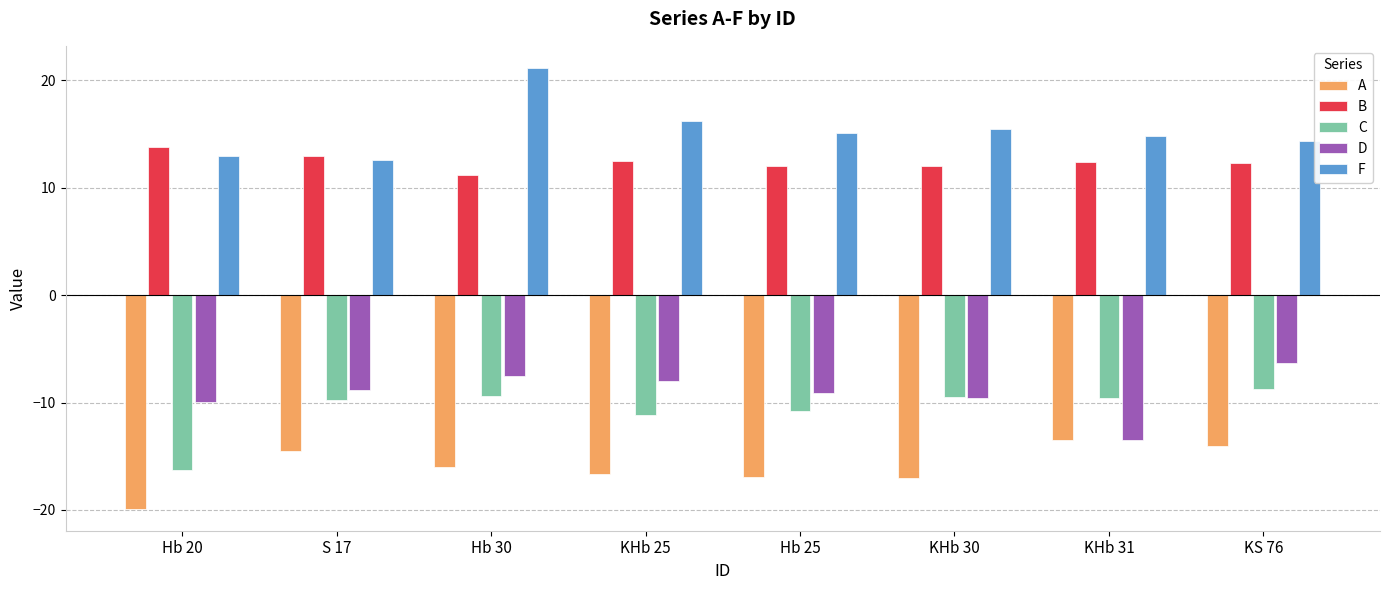

What is the difference between the maximum and minimum values in the D series?

7.2